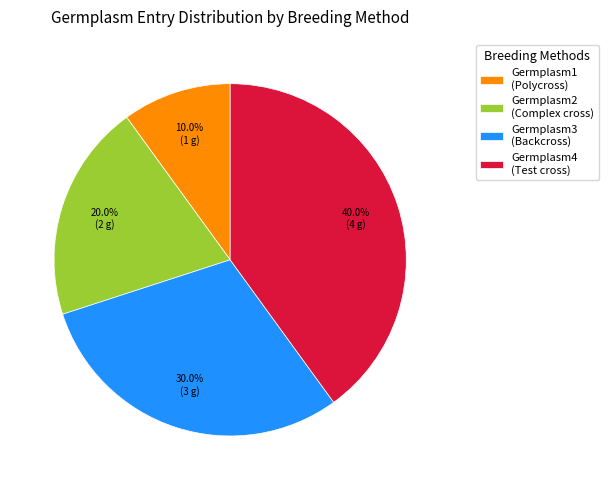

How much of the chart is everything except Germplasm4 (Test cross)?

60.0%